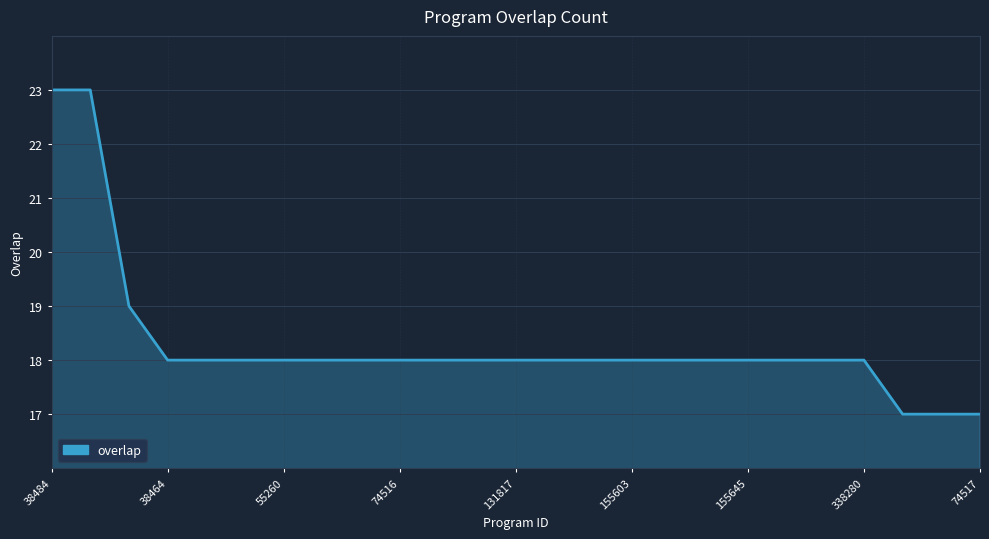

What is the minimum value shown in the chart?

17